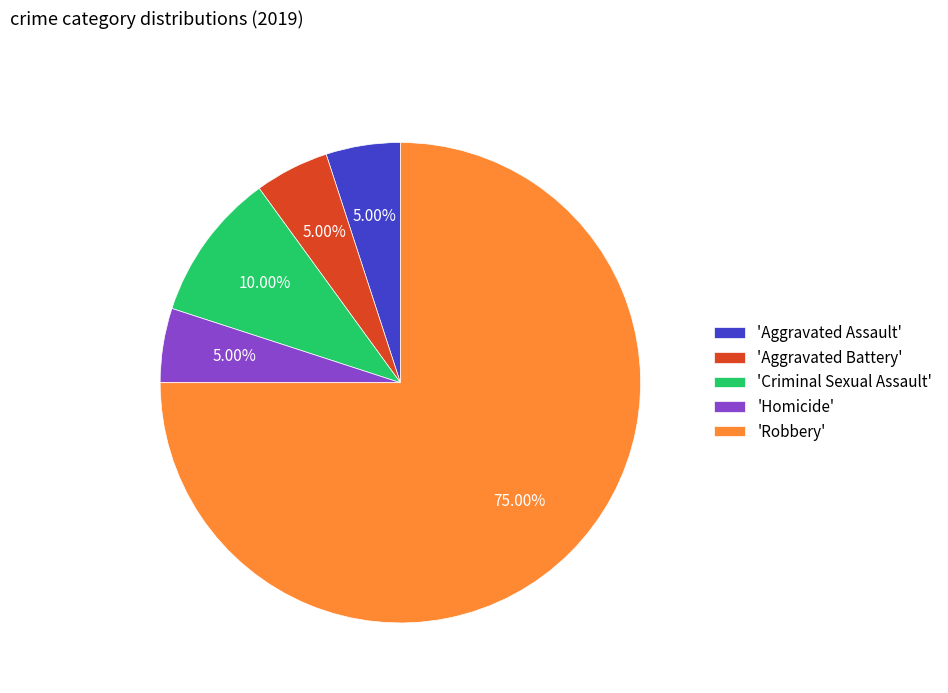

How many slices are in this pie chart?

5